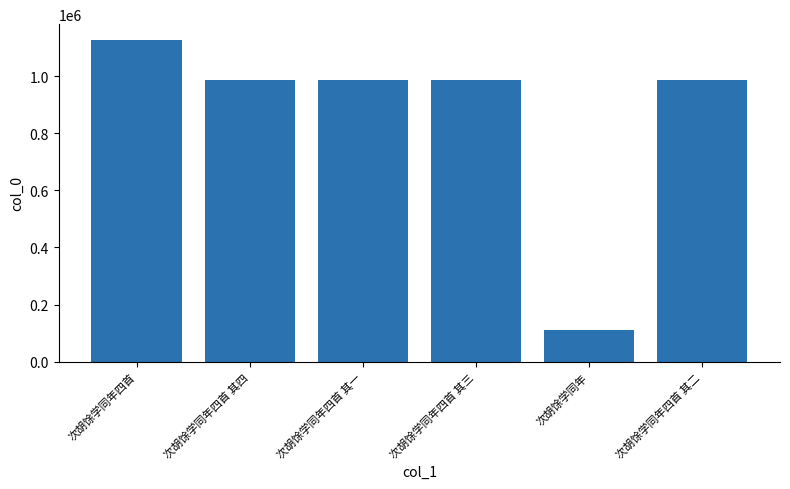

The chart shows a value of 1487657 at 次胡馀学同年四首 其二. True or false?

False